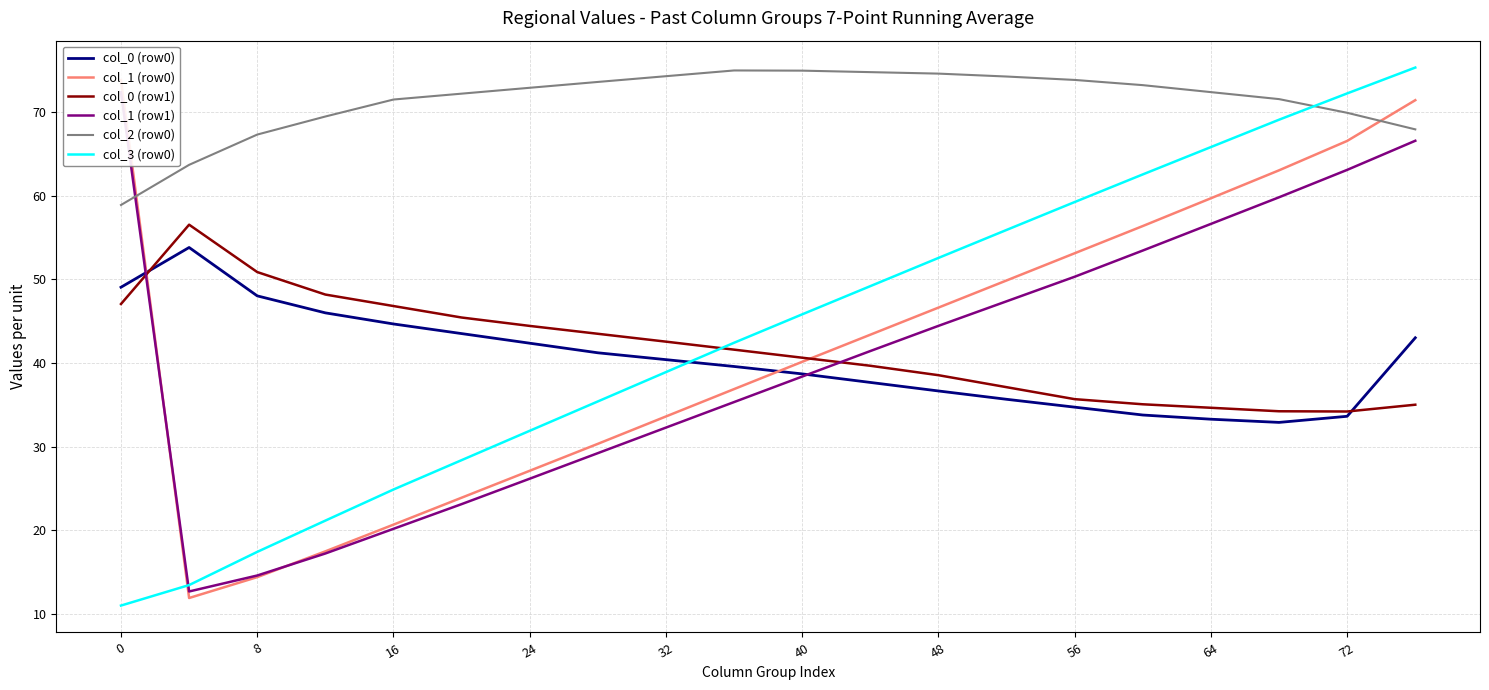

Which series has the largest total across all categories?

col_2 (row0)